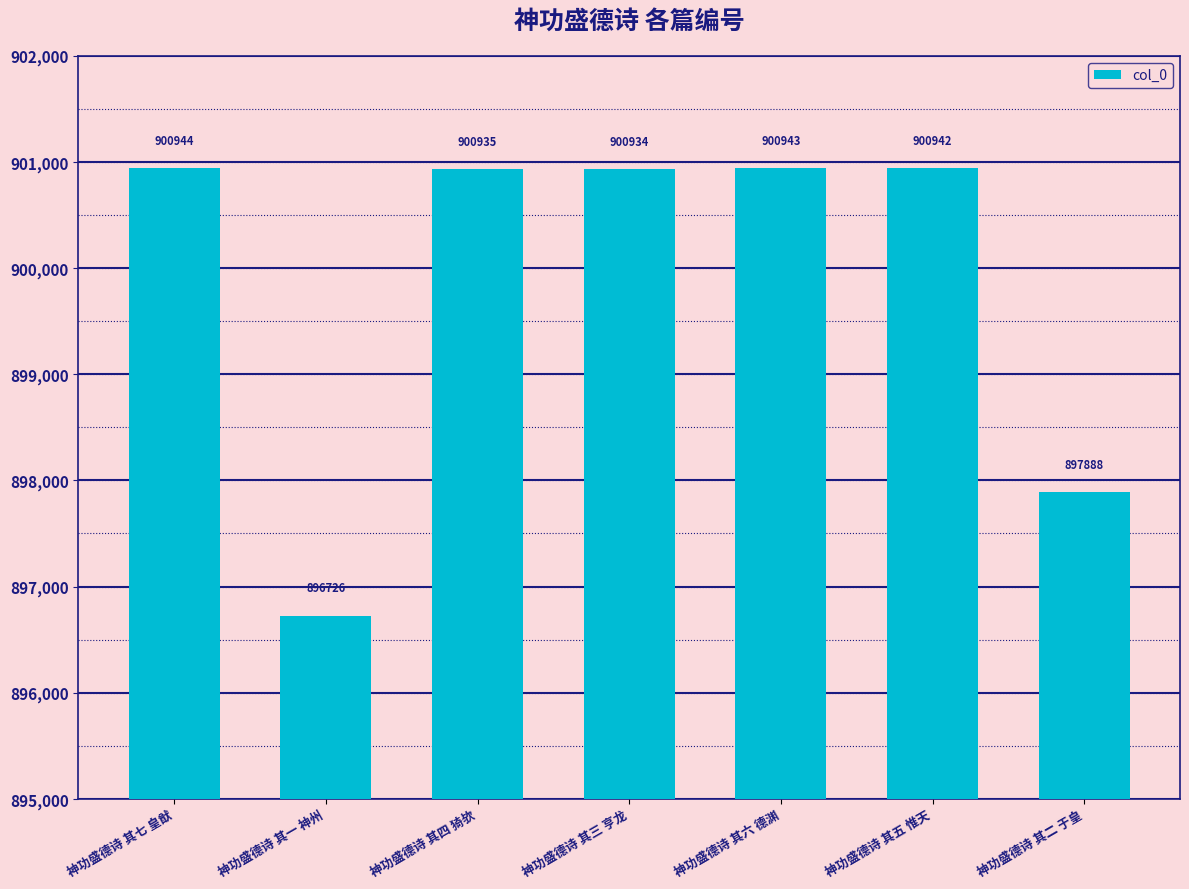

Are the bars horizontal?

No